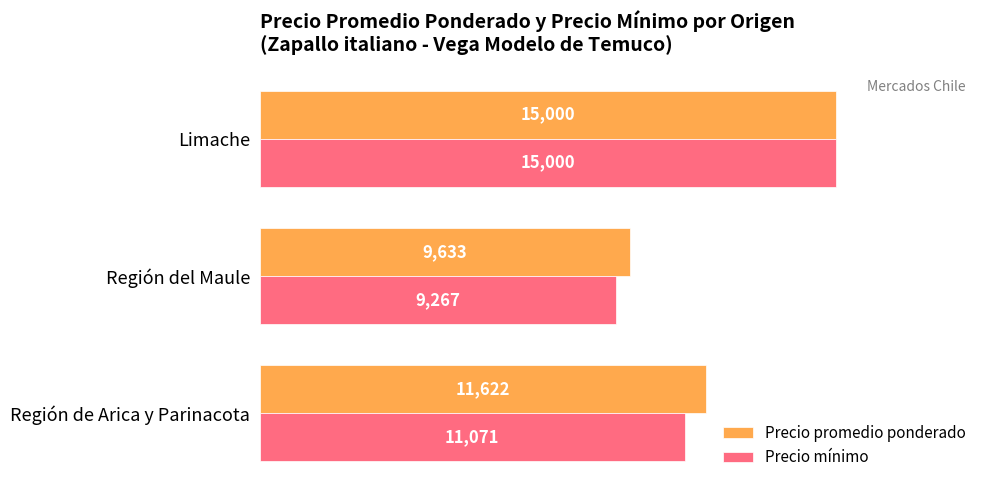

List the labels in order of Precio mínimo value, largest first.

Limache, Región de Arica y Parinacota, Región del Maule